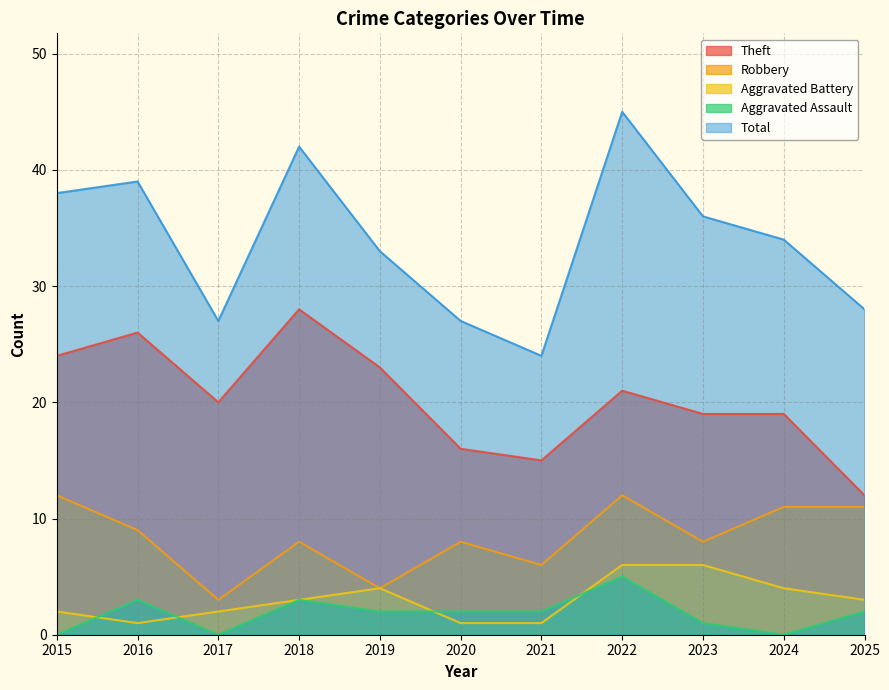

The value of Total at 2021 is 24. True or false?

True